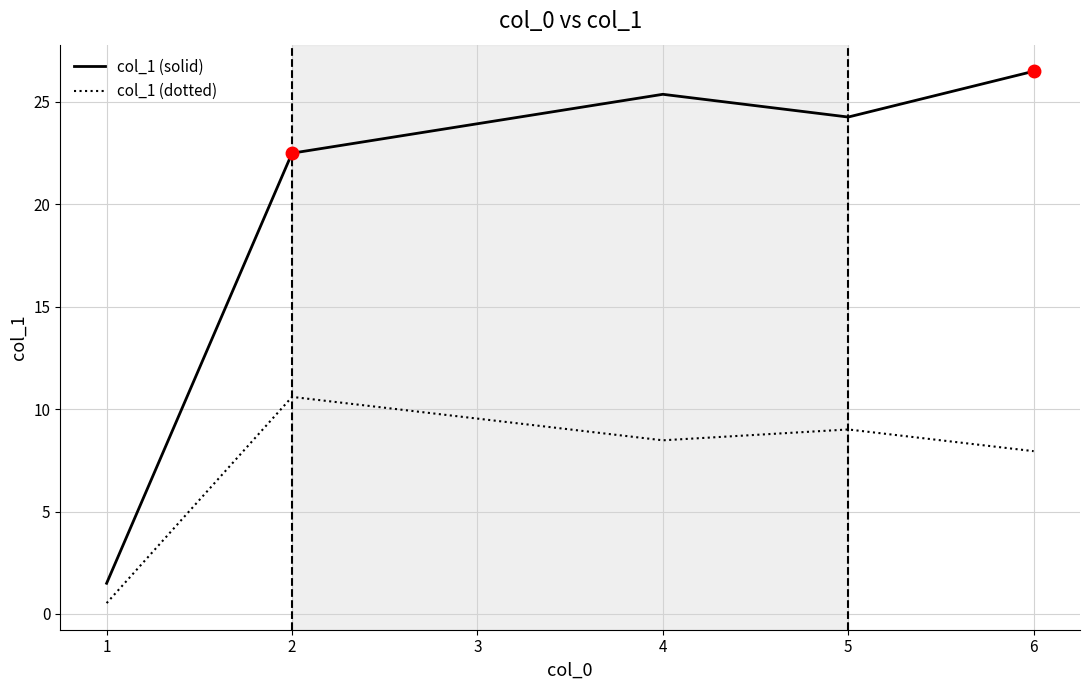

Reading left to right, what are all the values shown in this chart?

col_1 (solid): 1.5	22.5	25.4	24.3	26.5
col_1 (dotted): 0.5	10.6	8.5	9.0	8.0